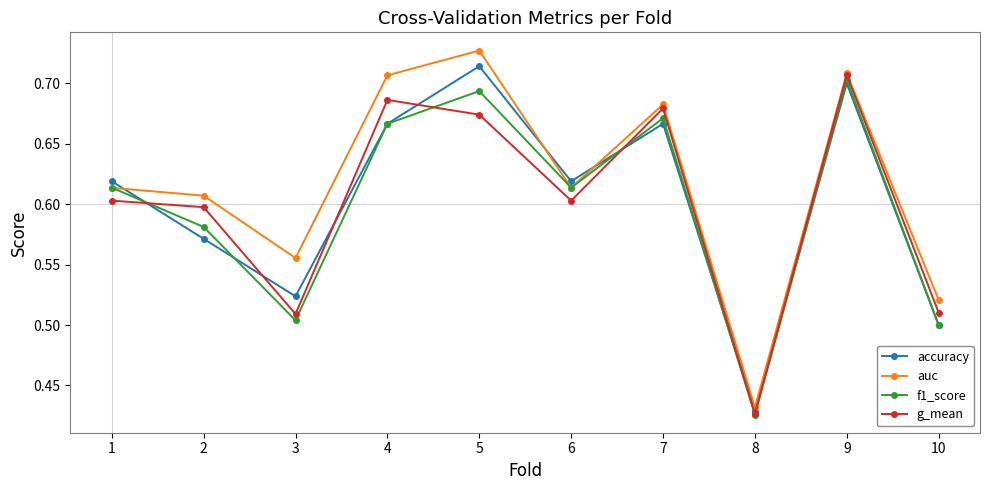

Which series has the largest total across all categories?

auc